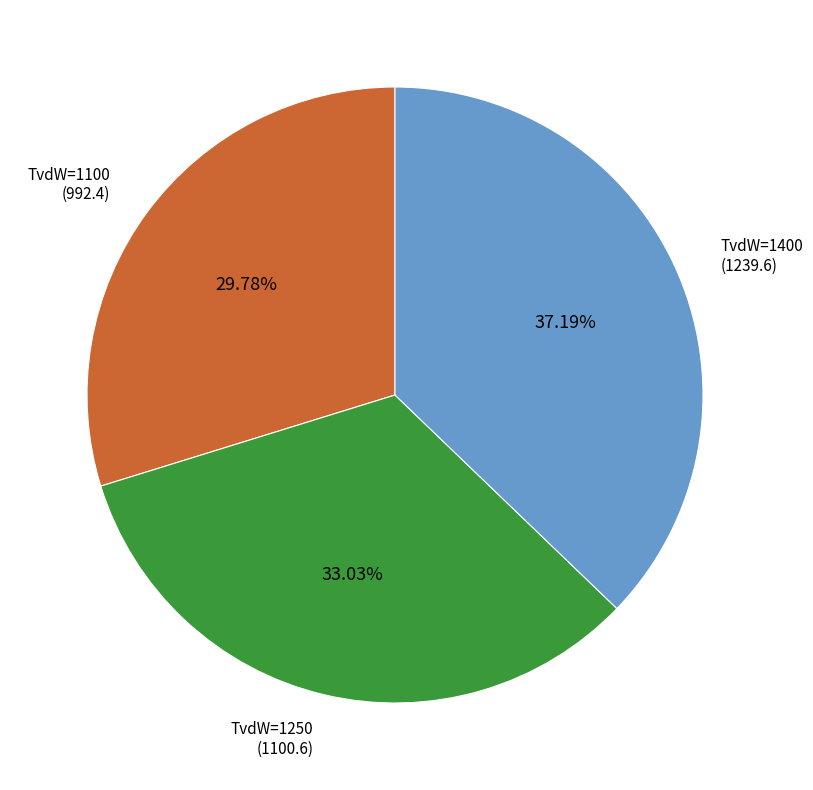

How many slices are in this pie chart?

3